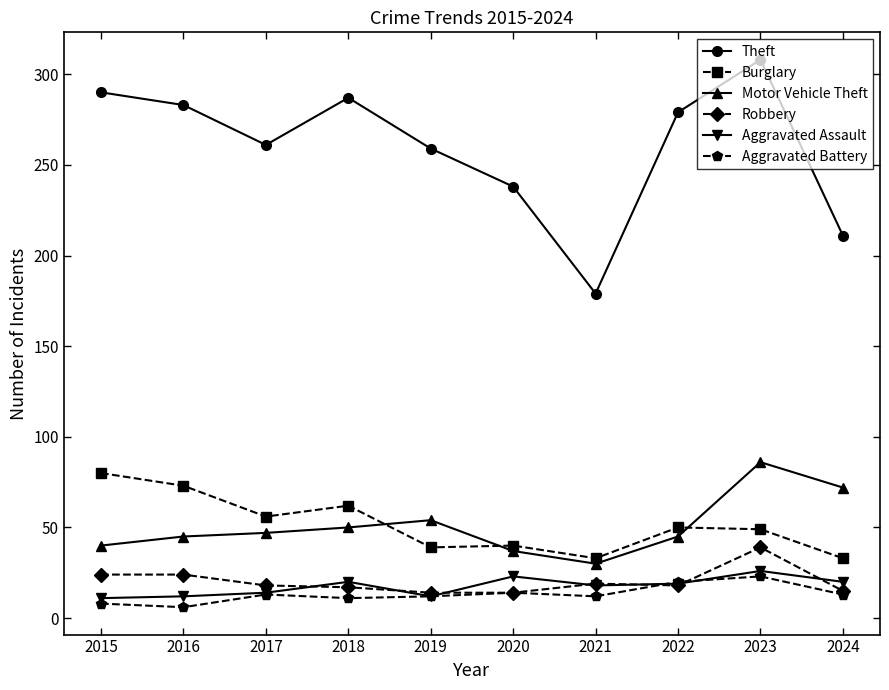

At which category is the sum across all series the highest?

2023